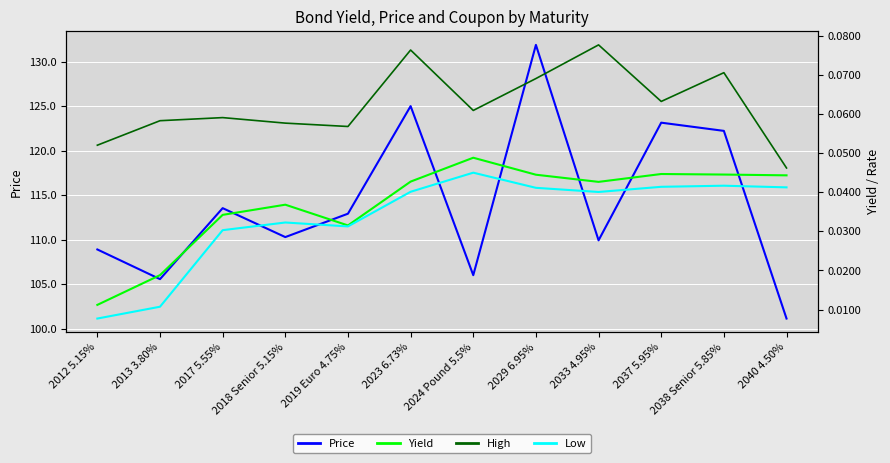

What is the value of the Price point at the 3rd from the left?

113.5